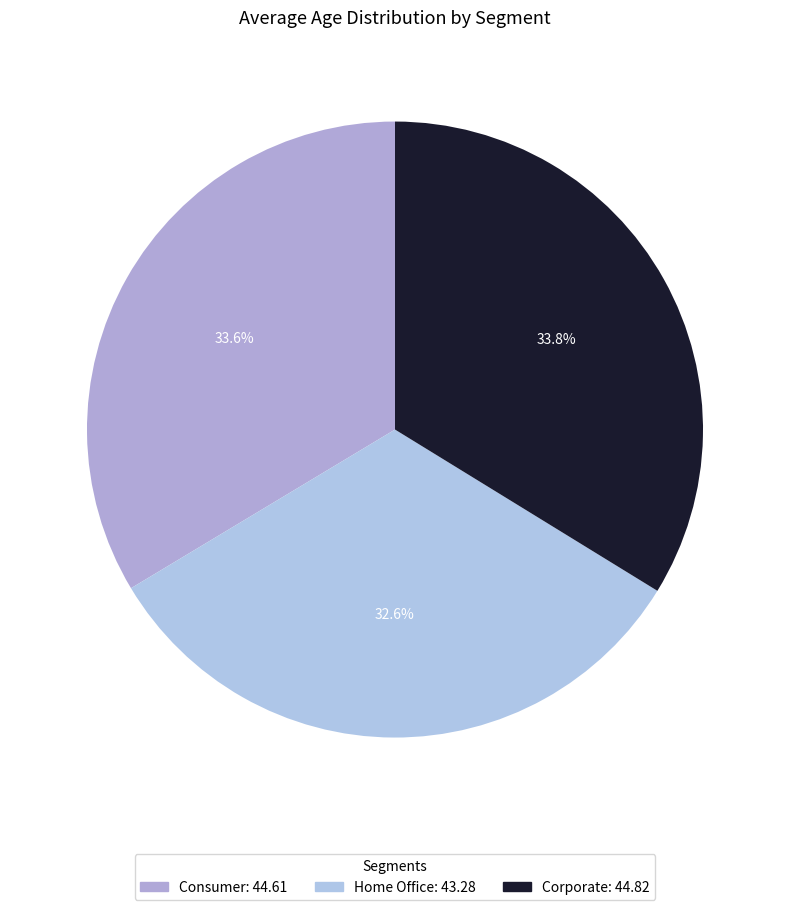

To the nearest percent, what is the average slice percentage?

33%